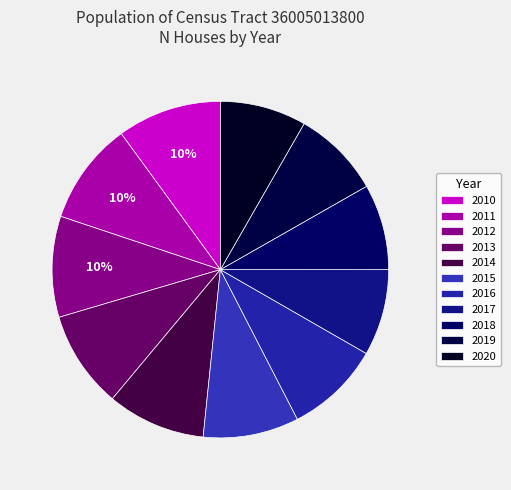

Which slice is the largest?

2010